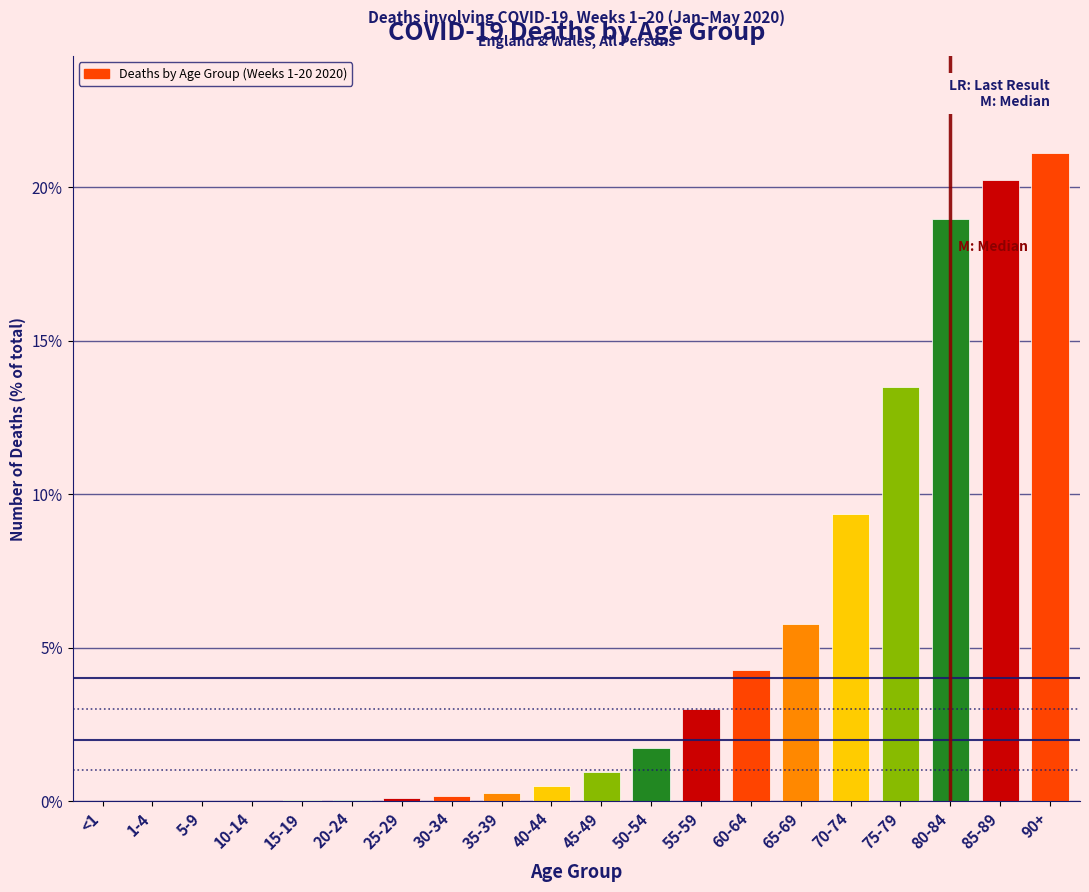

True or false: the data shows 0.0 at 5-9.

True